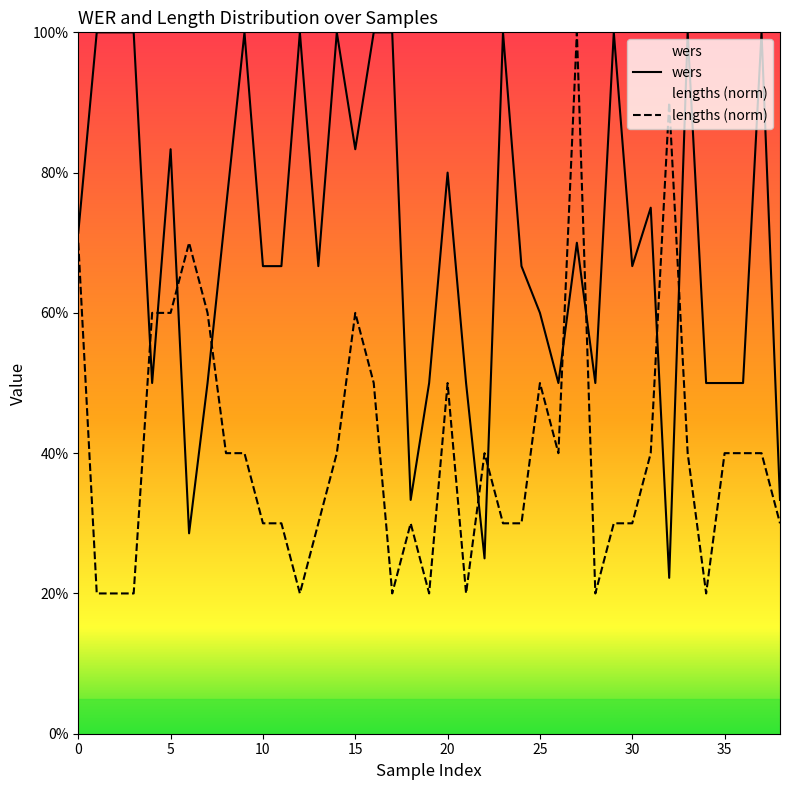

How many series are shown in this chart?

2